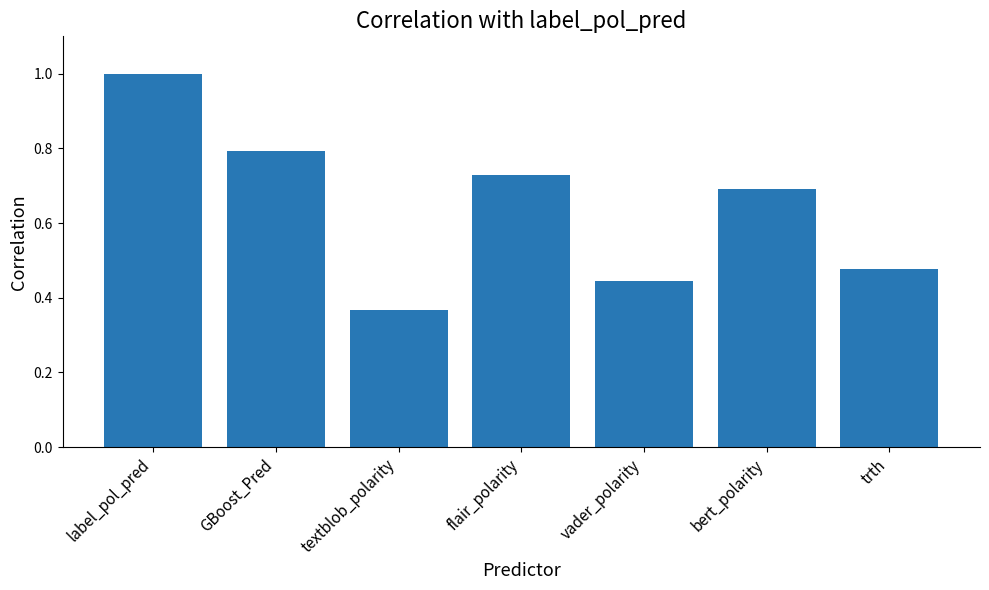

Rank the categories by value from highest to lowest.

label_pol_pred, GBoost_Pred, flair_polarity, bert_polarity, trth, vader_polarity, textblob_polarity